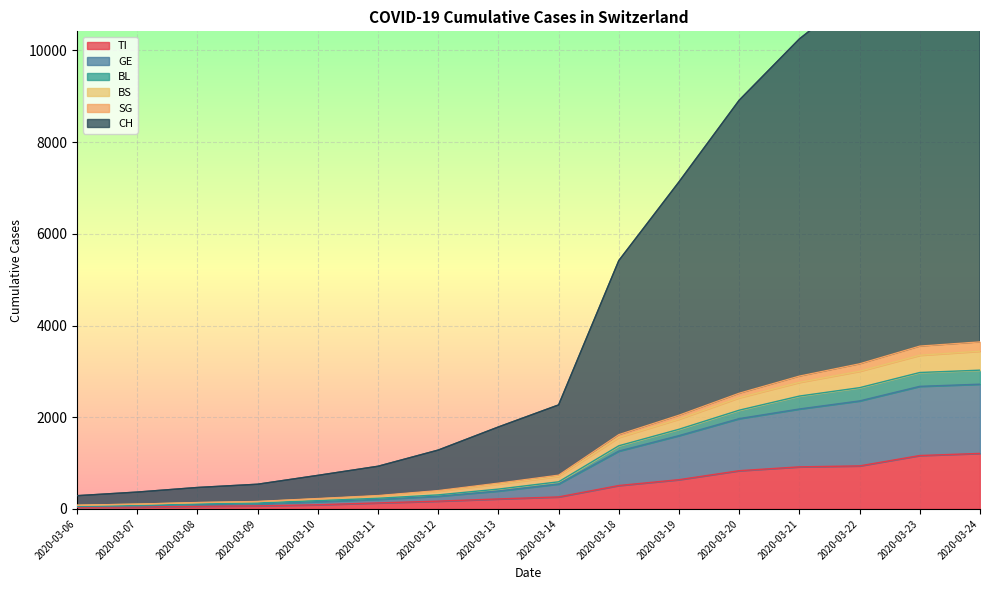

True or false: CH has a value of 1594 at 2020-03-23.

False